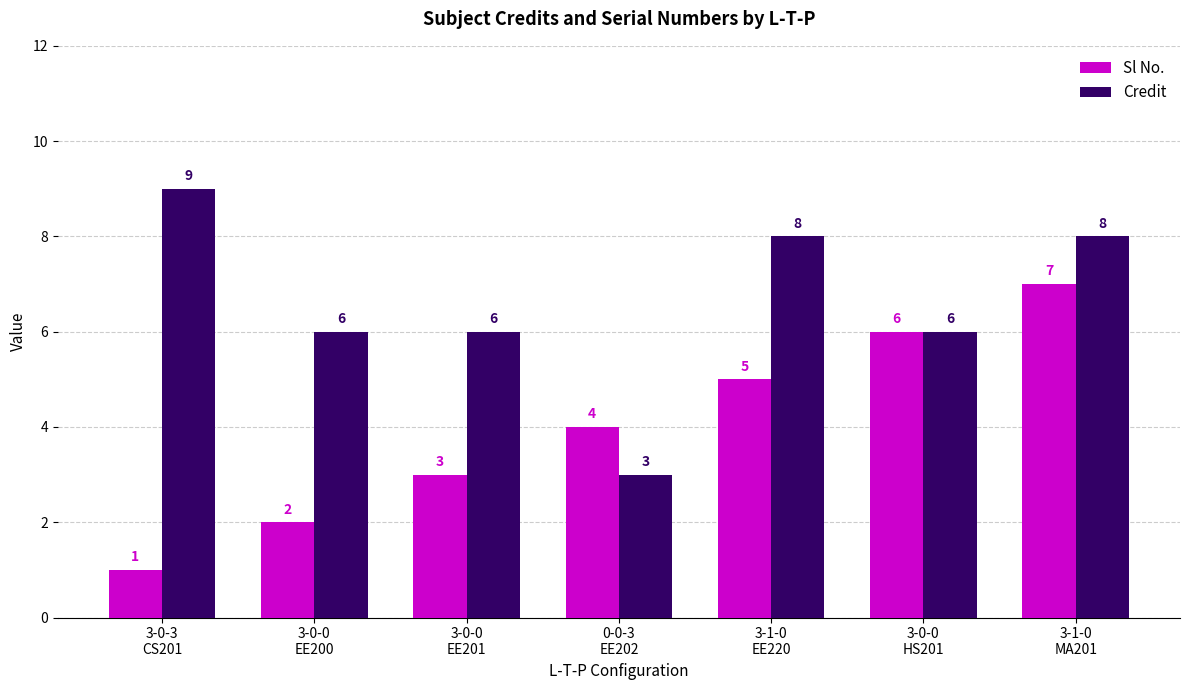

Which label corresponds to the largest value in the chart?

3-0-3
CS201